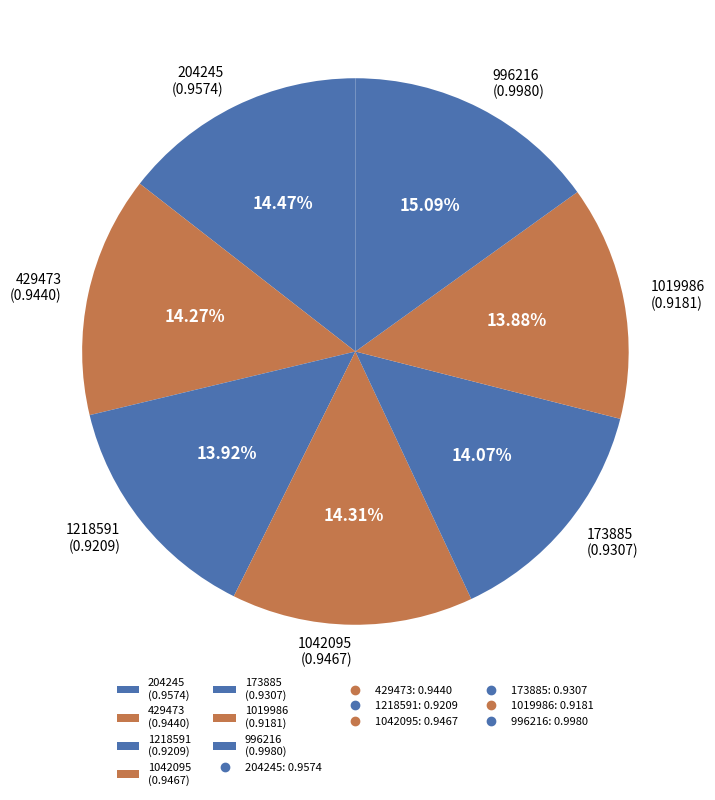

What percentage is the 1218591 slice, to the nearest percent?

14%